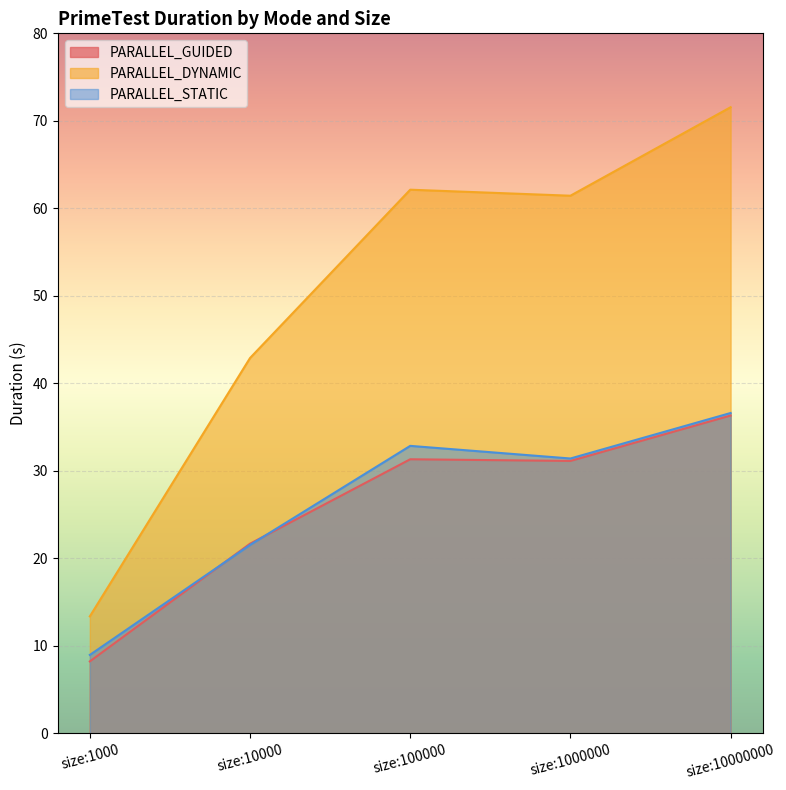

What is the average value of the PARALLEL_DYNAMIC series?

50.3